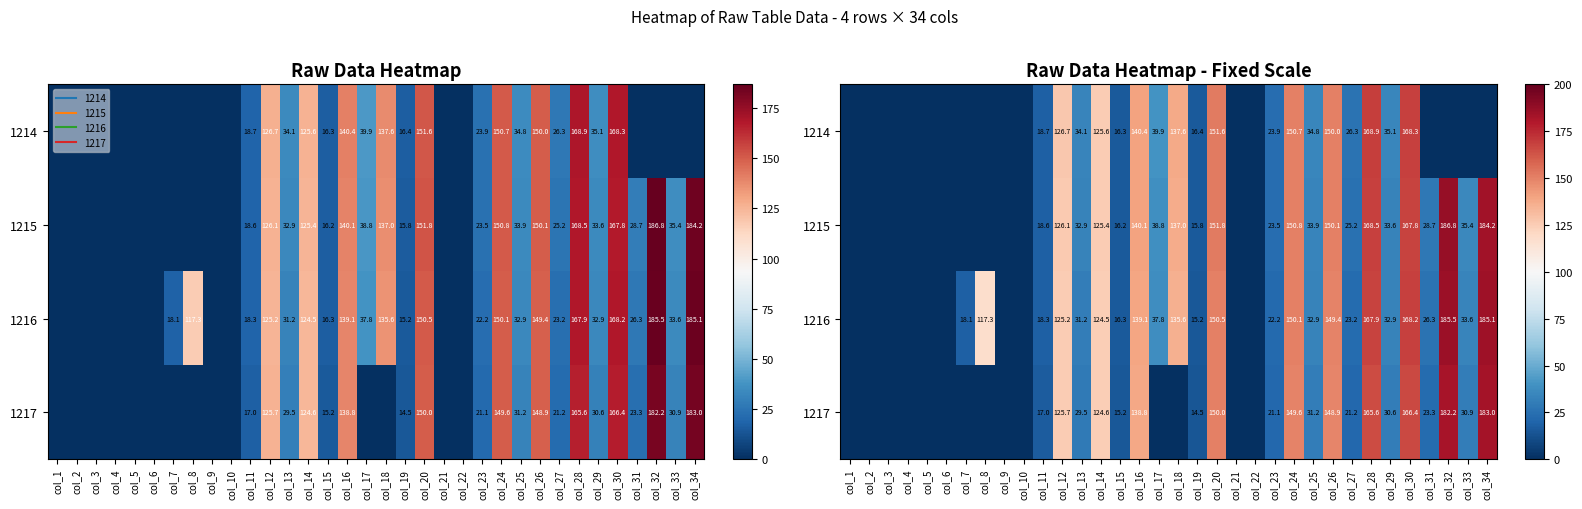

True or false: 1216 has a value of 289.4 at col_32.

False